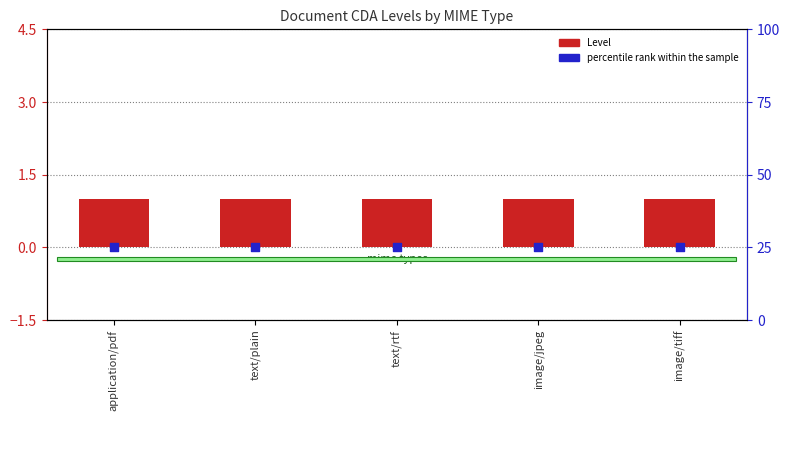

At which category is the sum across all series the highest?

application/pdf